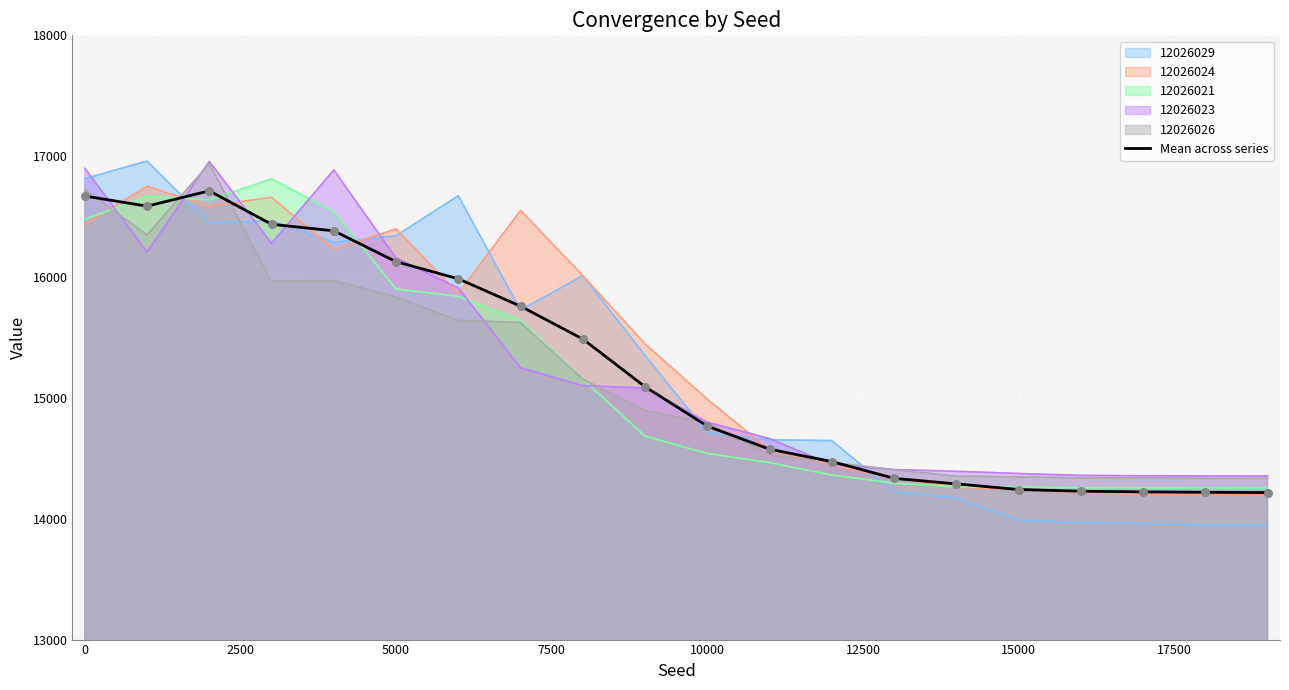

Which series has the largest range (max minus min)?

12026029